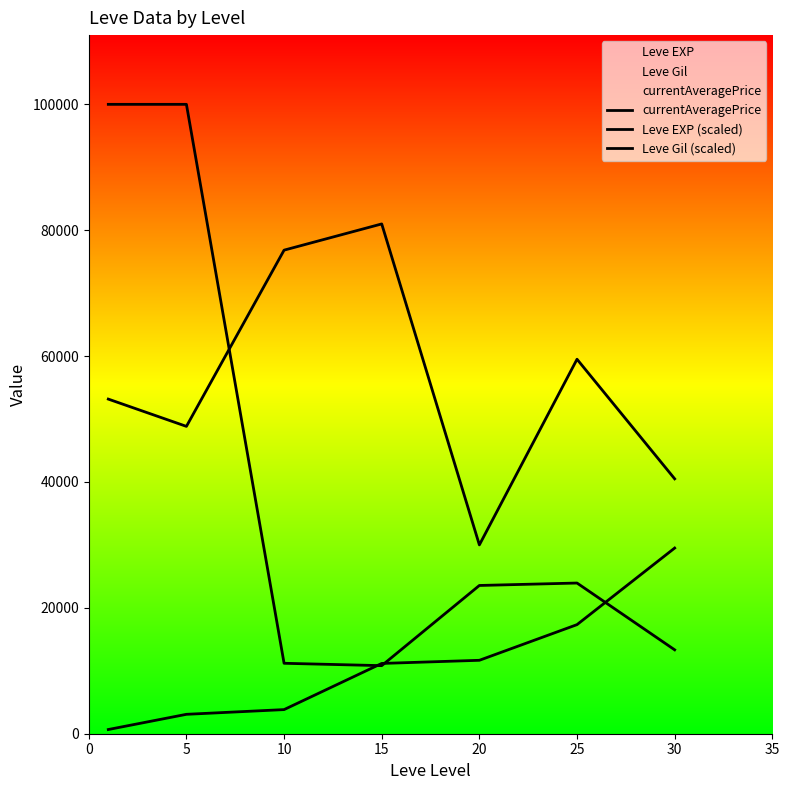

Where do Leve Gil (scaled) and currentAveragePrice first cross each other?

5 and 10